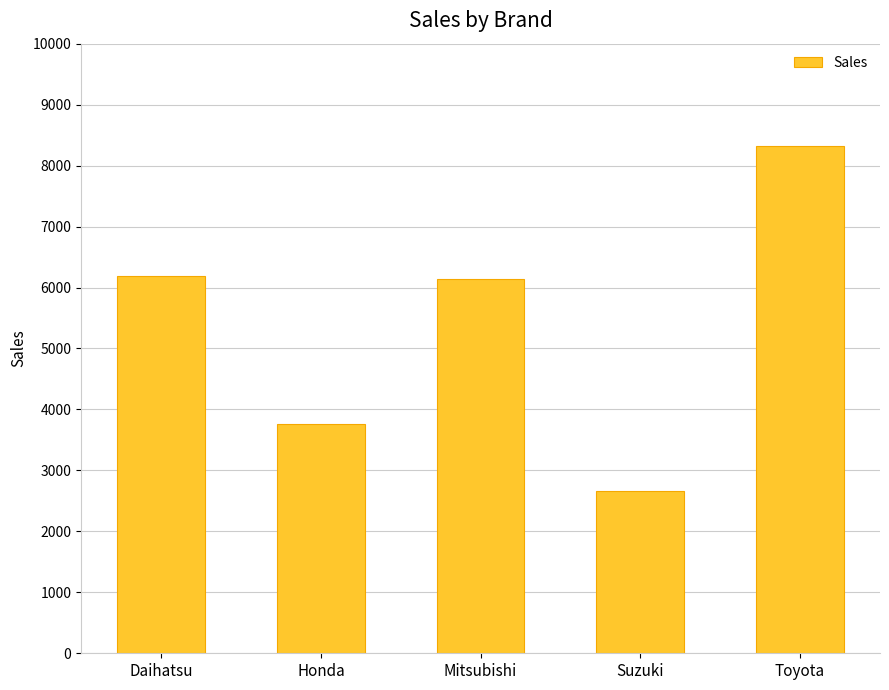

How many data points are less than 6134?

2